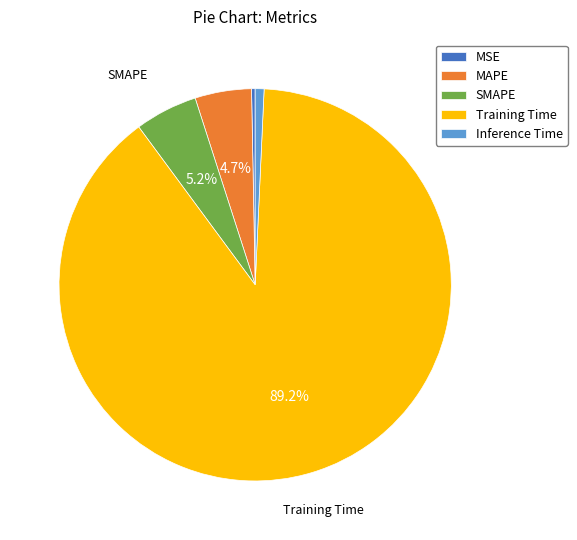

To the nearest percent, what is the difference between the largest and smallest slice percentages?

89%